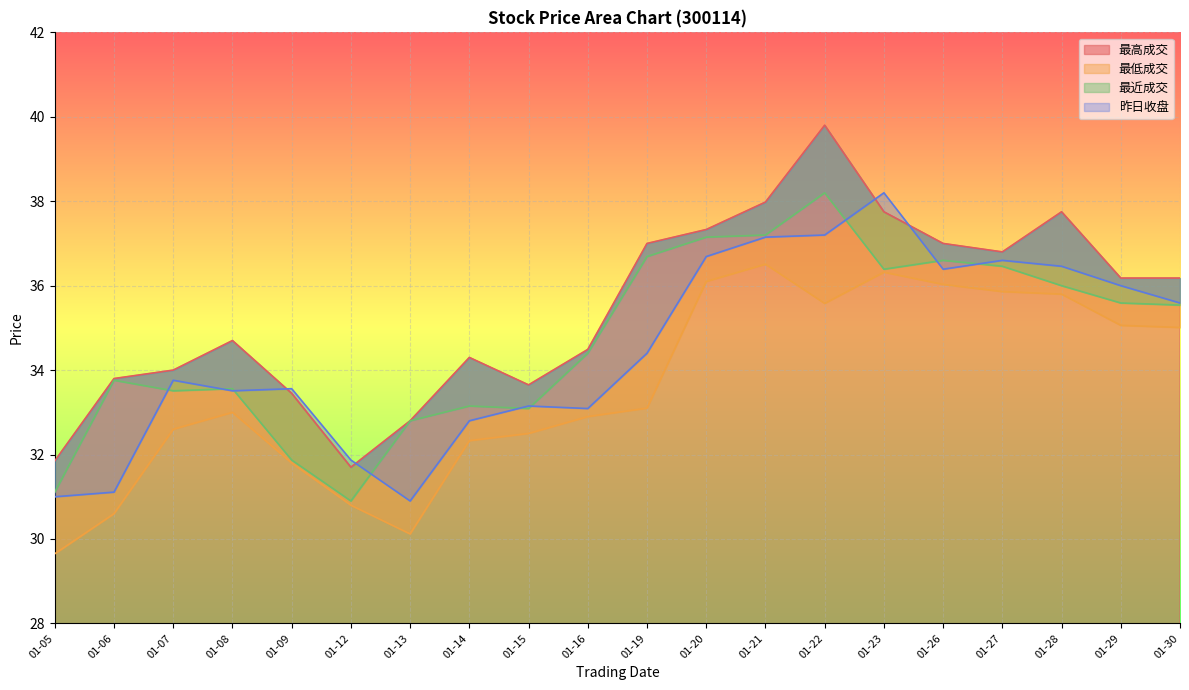

Which series has the largest range (max minus min)?

最高成交